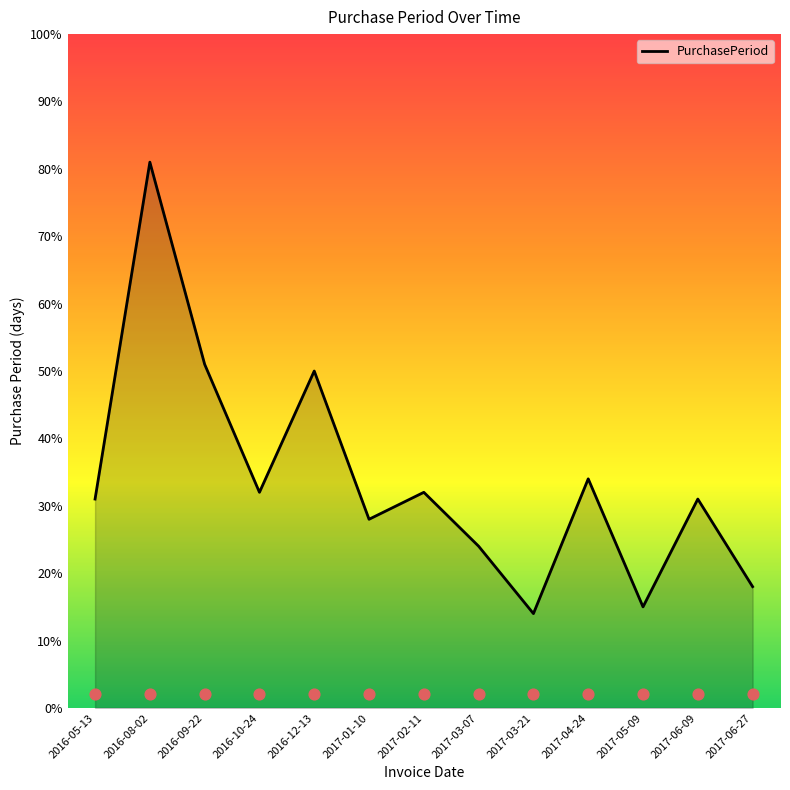

Which has a higher value, 2017-04-24 or 2017-02-11?

2017-04-24